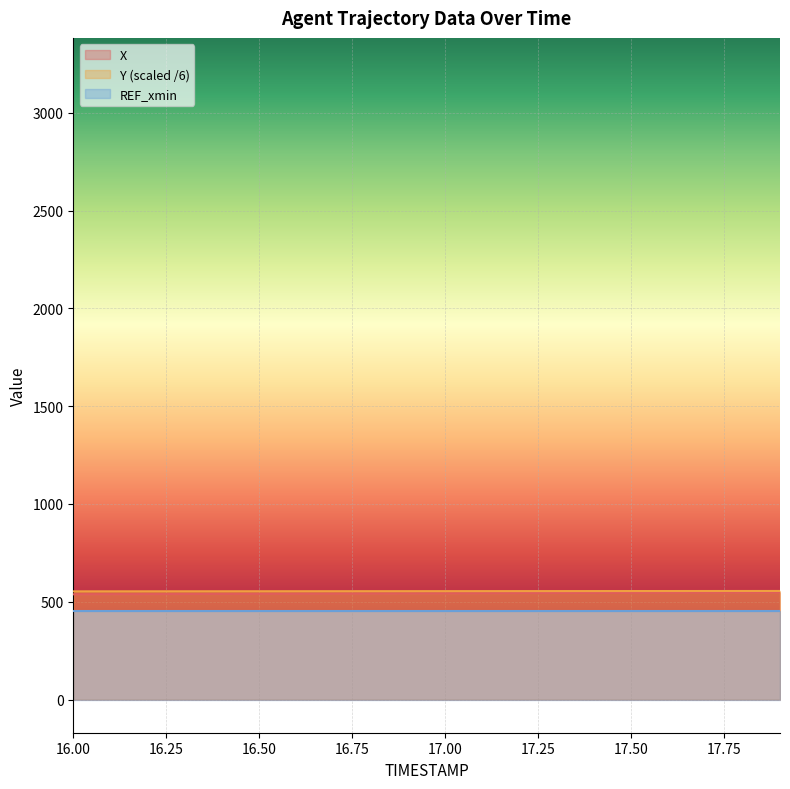

Is the value of Y at 16.1 greater than the value of X at 17.8?

Yes